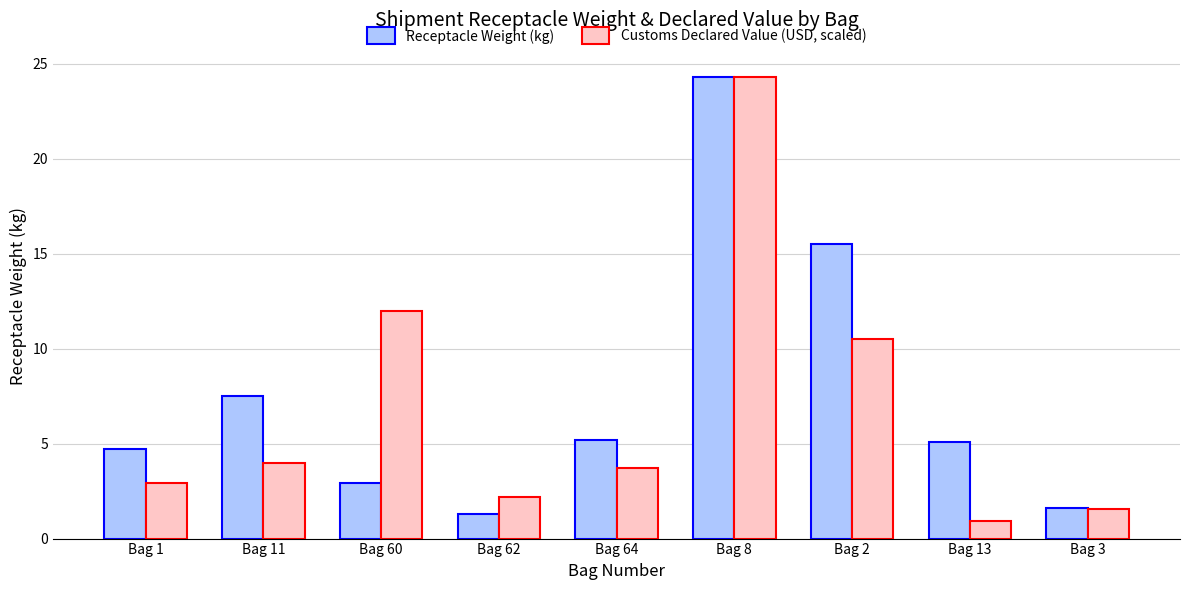

What is the sum of all Customs Declared Value (USD, scaled) values?

62.1